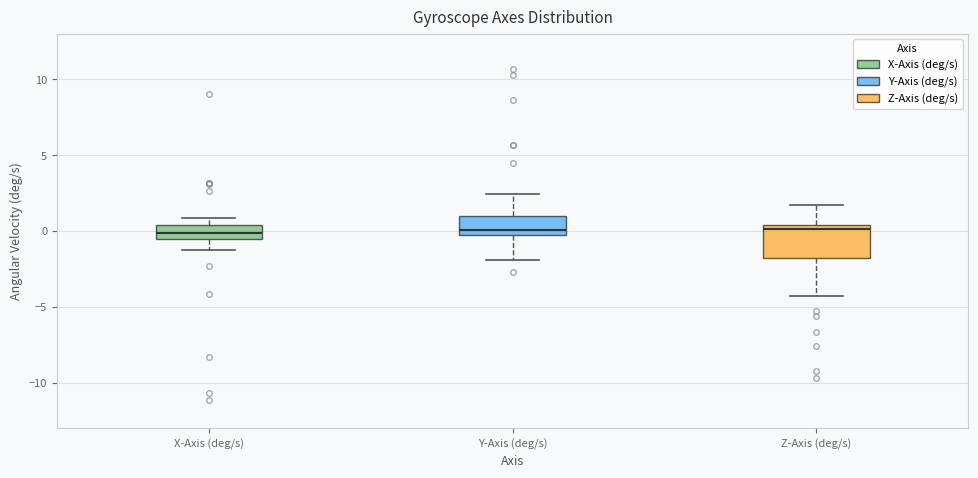

Where does the median line of the box for Y-Axis (deg/s) sit on the y-axis? The values are not printed on the chart, so give them approximately, as read against the axis.

0.0